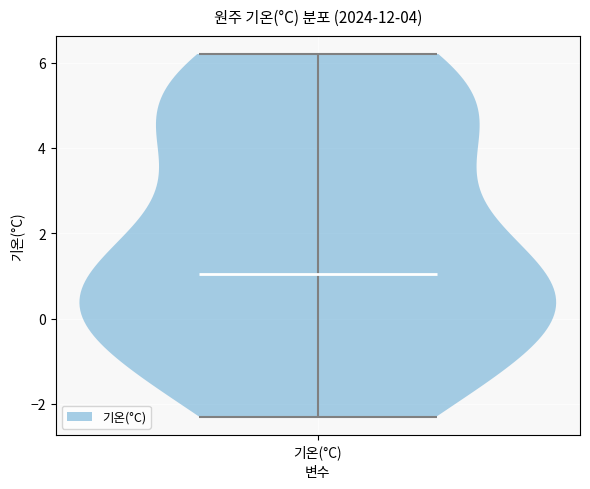

What is the lowest point the violin for 기온(°C) reaches on the y-axis? The values are not printed on the chart, so give them approximately, as read against the axis.

-2.2